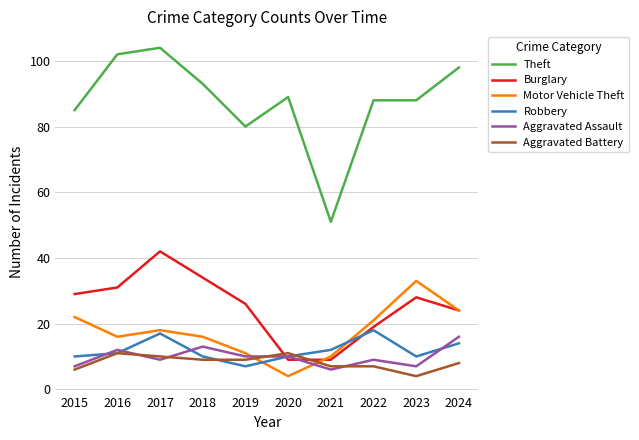

True or false: Theft has a value of 88 at 2021.

False